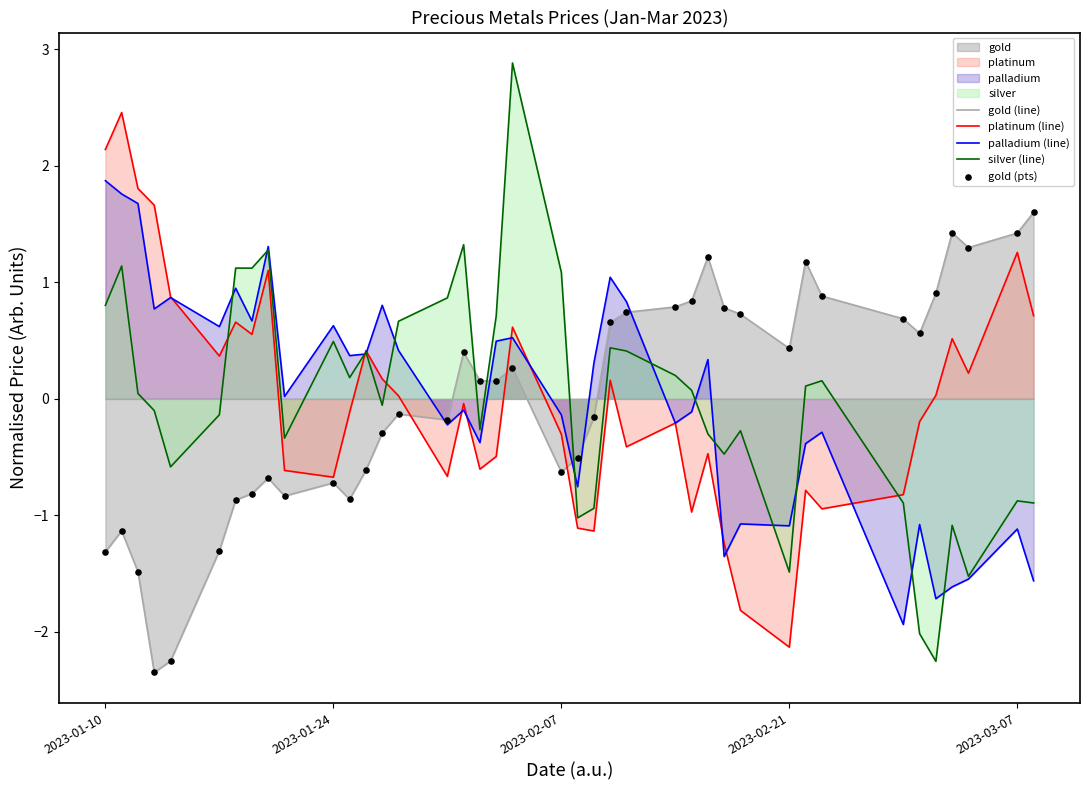

Which series ends up on top after the final intersection of gold (line) and silver (line)?

gold (line)